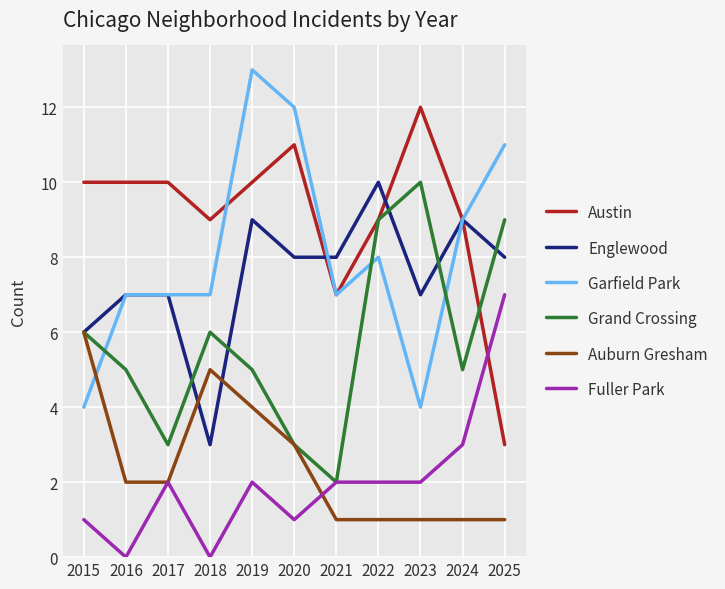

What is the total value across all series at 2020?

38